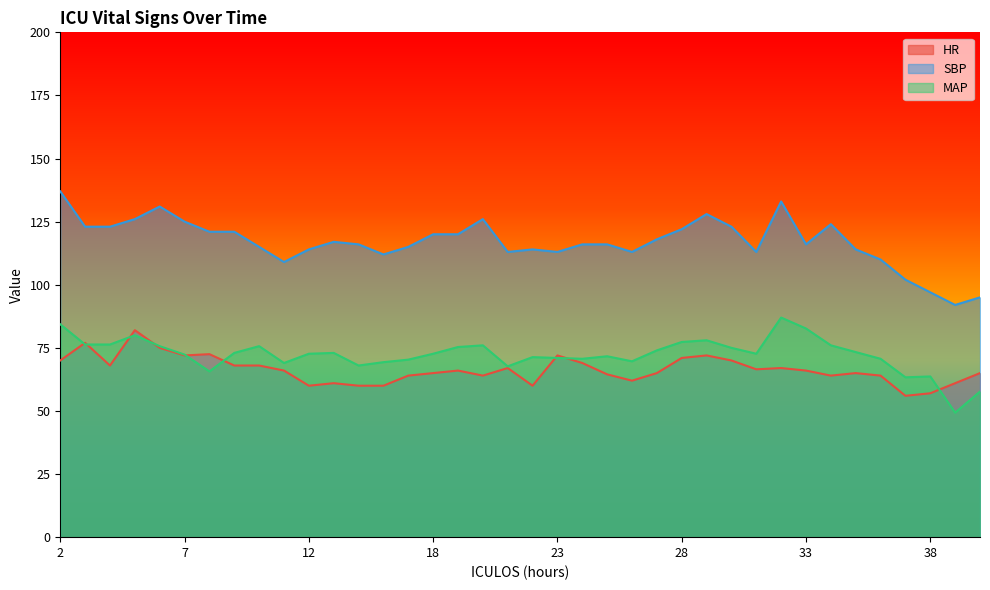

At how many categories does at least one series exceed 64?

38